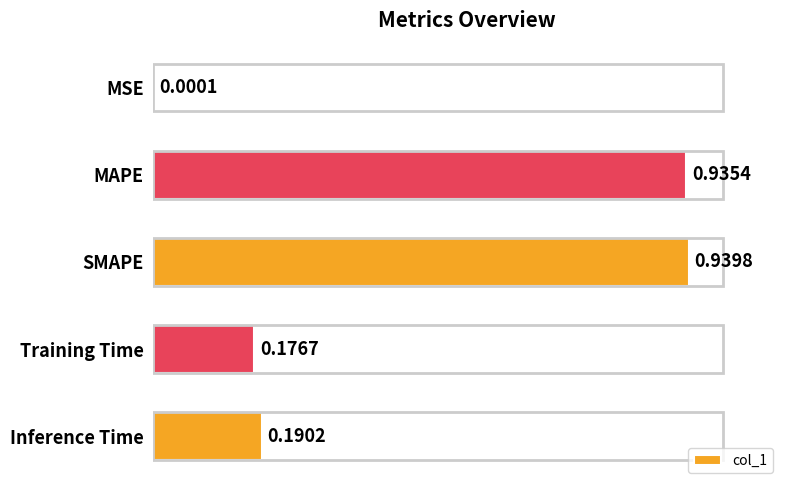

Between Training Time and SMAPE, which is larger?

SMAPE